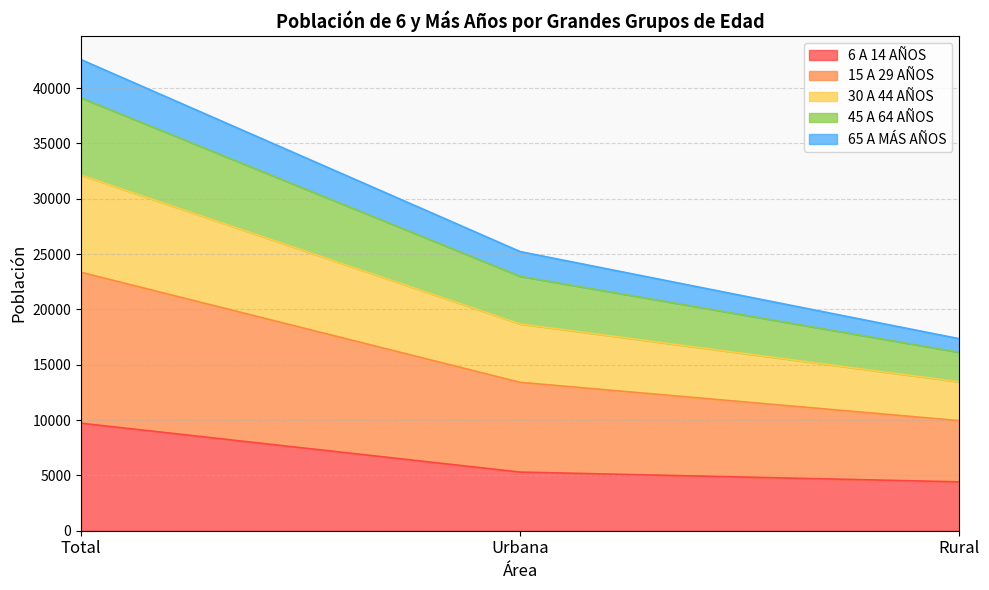

What is the maximum value for 6 A 14 AÑOS?

9716